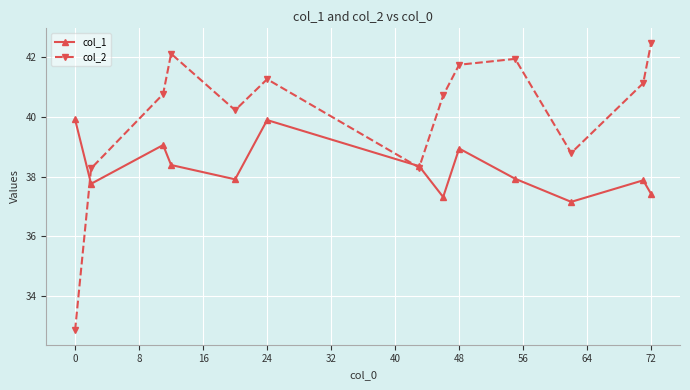

Which series has the widest spread of values?

col_2